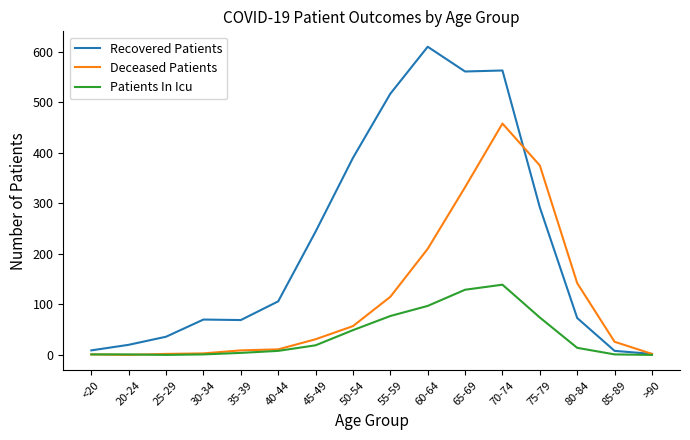

The Patients In Icu series shows 45 at 65-69. True or false?

False